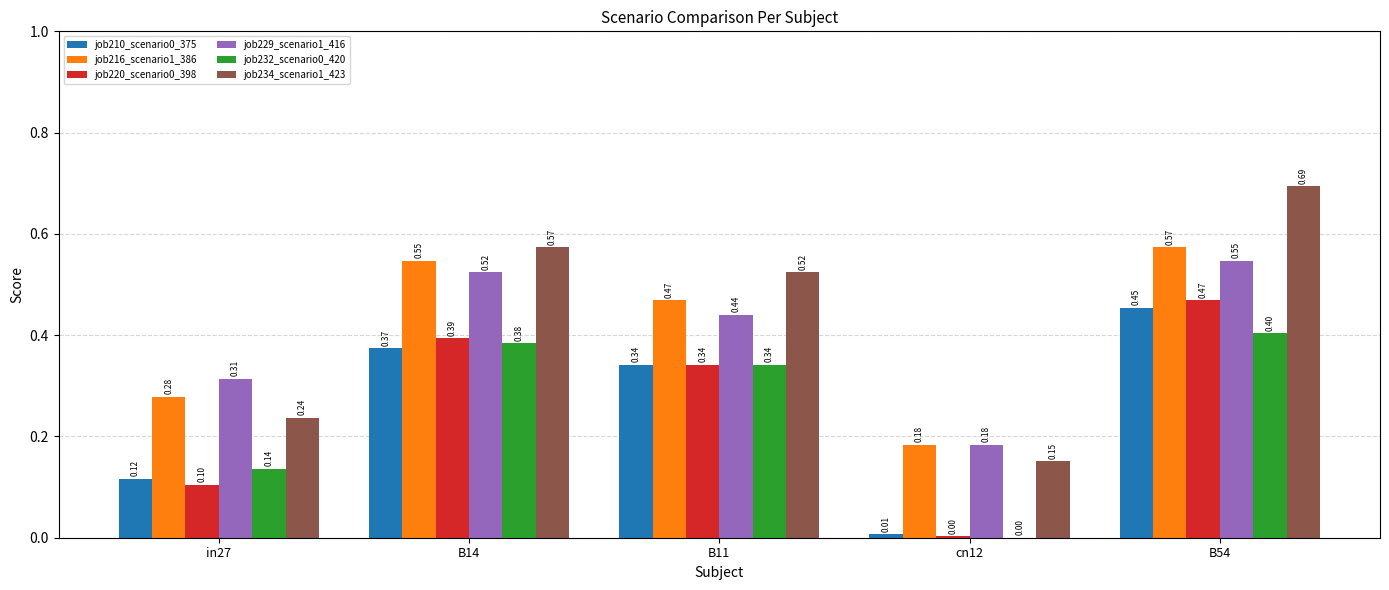

What value does the job232_scenario0_420 series have at B54?

0.4